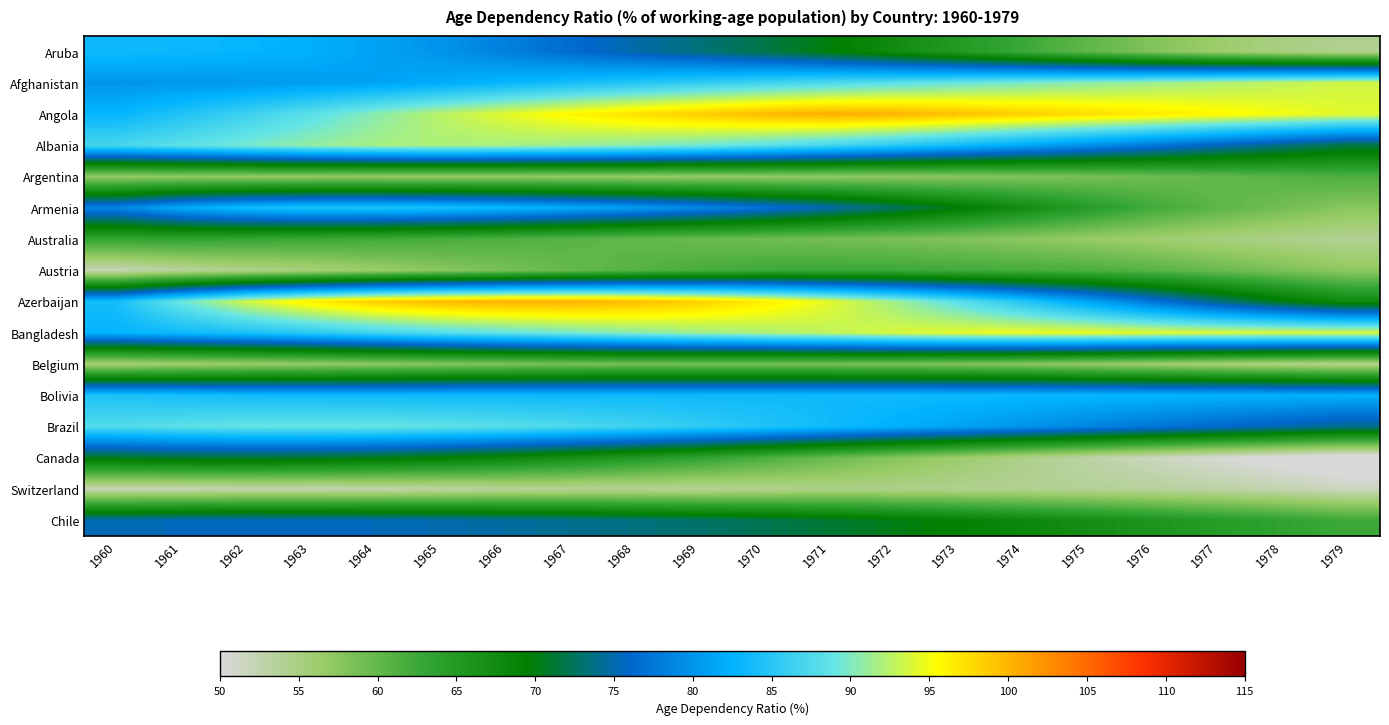

Reading left to right, what are all the values shown in this chart?

Aruba: 1960=83.5	1961=83.2	1962=82.9	1963=82.2	1964=81.2	1965=79.9	1966=78.3	1967=76.5	1968=75.0	1969=73.4	1970=71.9	1971=69.9	1972=67.5	1973=65.0	1974=62.6	1975=60.2	1976=58.0	1977=56.3	1978=55.0	1979=54.1
Afghanistan: 1960=80.0	1961=80.2	1962=80.4	1963=80.7	1964=81.2	1965=82.0	1966=83.0	1967=83.9	1968=84.8	1969=85.8	1970=86.6	1971=87.5	1972=88.3	1973=89.1	1974=89.9	1975=90.7	1976=91.4	1977=92.1	1978=92.8	1979=93.5
Angola: 1960=82.9	1961=84.6	1962=86.4	1963=88.3	1964=90.5	1965=92.5	1966=94.2	1967=95.9	1968=97.4	1969=98.7	1970=99.9	1971=100.7	1972=100.3	1973=99.5	1974=98.6	1975=97.7	1976=96.8	1977=95.9	1978=95.0	1979=94.2
Albania: 1960=87.0	1961=88.4	1962=89.8	1963=90.9	1964=91.7	1965=92.0	1966=91.8	1967=91.3	1968=90.6	1969=89.6	1970=88.4	1971=86.9	1972=85.3	1973=83.6	1974=81.7	1975=79.7	1976=77.6	1977=75.6	1978=73.6	1979=71.7
Argentina: 1960=57.0	1961=57.0	1962=56.9	1963=56.9	1964=56.9	1965=56.9	1966=56.9	1967=56.9	1968=56.8	1969=56.8	1970=56.9	1971=57.1	1972=57.3	1973=57.6	1974=58.1	1975=58.7	1976=59.3	1977=60.0	1978=60.8	1979=61.5
Armenia: 1960=78.8	1961=81.9	1962=83.7	1963=84.5	1964=84.6	1965=84.2	1966=83.3	1967=82.1	1968=80.7	1969=79.1	1970=77.2	1971=75.1	1972=72.7	1973=70.0	1974=67.3	1975=64.6	1976=62.3	1977=60.4	1978=58.9	1979=57.6
Australia: 1960=63.3	1961=63.3	1962=63.0	1963=62.6	1964=62.2	1965=61.8	1966=61.3	1967=60.7	1968=60.1	1969=59.6	1970=59.2	1971=58.9	1972=58.5	1973=58.0	1974=57.4	1975=56.8	1976=56.0	1977=55.3	1978=54.6	1979=54.0
Austria: 1960=52.1	1961=53.5	1962=54.5	1963=55.3	1964=56.4	1965=57.5	1966=58.7	1967=59.8	1968=60.9	1969=61.8	1970=62.4	1971=62.6	1972=62.6	1973=62.2	1974=61.9	1975=61.5	1976=60.7	1977=59.6	1978=58.5	1979=57.2
Azerbaijan: 1960=83.9	1961=89.2	1962=93.5	1963=96.6	1964=98.7	1965=99.9	1966=100.4	1967=100.4	1968=99.7	1969=98.5	1970=96.6	1971=94.3	1972=91.5	1973=88.3	1974=84.9	1975=81.3	1976=77.5	1977=73.6	1978=70.3	1979=67.7
Bangladesh: 1960=82.7	1961=83.4	1962=84.3	1963=85.4	1964=86.7	1965=87.9	1966=88.8	1967=89.7	1968=90.6	1969=91.4	1970=92.1	1971=92.8	1972=93.7	1973=94.3	1974=94.7	1975=94.6	1976=94.2	1977=94.0	1978=94.0	1979=94.0
Belgium: 1960=55.4	1961=56.0	1962=56.5	1963=56.8	1964=57.3	1965=57.8	1966=58.2	1967=58.6	1968=58.8	1969=58.8	1970=58.8	1971=58.7	1972=58.5	1973=58.1	1974=57.5	1975=56.8	1976=56.0	1977=55.3	1978=54.6	1979=53.9
Bolivia: 1960=84.3	1961=84.0	1962=83.6	1963=83.4	1964=83.4	1965=83.4	1966=83.4	1967=83.4	1968=83.5	1969=83.5	1970=83.5	1971=83.5	1972=83.4	1973=83.3	1974=83.1	1975=83.0	1976=82.8	1977=82.7	1978=82.5	1979=82.4
Brazil: 1960=87.7	1961=88.3	1962=88.8	1963=89.1	1964=89.0	1965=88.6	1966=88.1	1967=87.4	1968=86.6	1969=85.7	1970=84.6	1971=83.5	1972=82.4	1973=81.2	1974=79.9	1975=78.7	1976=77.5	1977=76.2	1978=75.1	1979=74.0
Canada: 1960=70.7	1961=71.2	1962=71.2	1963=71.0	1964=70.4	1965=69.5	1966=68.3	1967=66.7	1968=65.1	1969=63.5	1970=61.6	1971=59.6	1972=57.9	1973=56.2	1974=54.5	1975=53.0	1976=51.6	1977=50.4	1978=49.3	1979=48.3
Switzerland: 1960=52.1	1961=52.2	1962=52.4	1963=52.4	1964=52.6	1965=53.0	1966=53.5	1967=53.7	1968=53.8	1969=53.8	1970=54.1	1971=54.6	1972=54.5	1973=54.3	1974=54.1	1975=53.9	1976=53.5	1977=53.0	1978=52.4	1979=51.5
Chile: 1960=75.2	1961=75.5	1962=75.6	1963=75.6	1964=75.4	1965=75.1	1966=74.6	1967=74.1	1968=73.6	1969=72.9	1970=72.2	1971=71.3	1972=70.3	1973=69.2	1974=68.1	1975=67.0	1976=65.8	1977=64.7	1978=63.6	1979=62.5